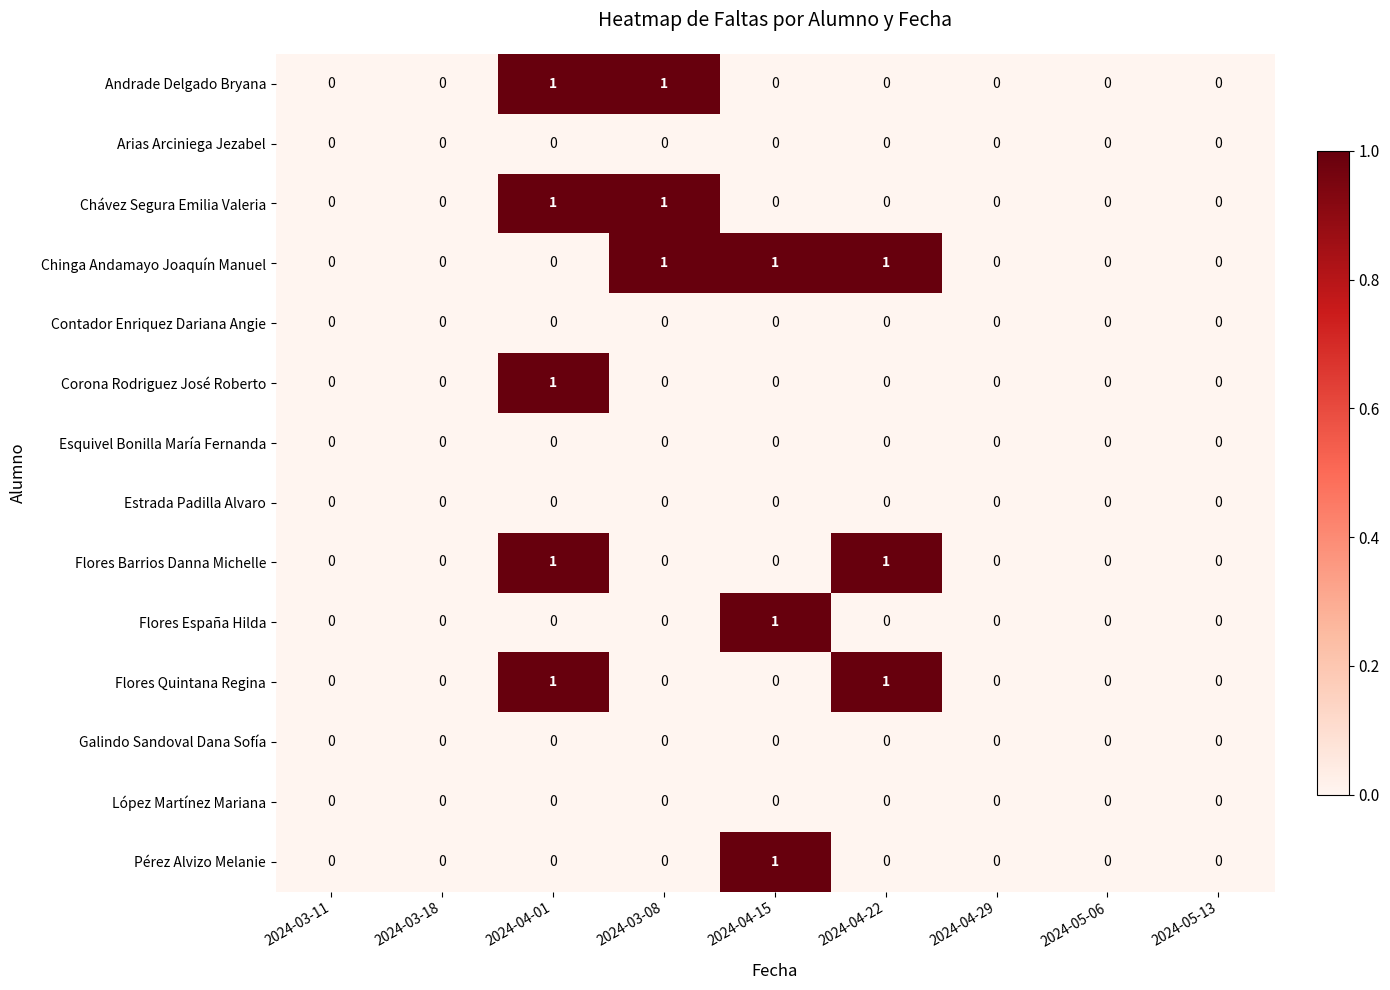

Count the Flores España Hilda values in the range 0 to 1.

9